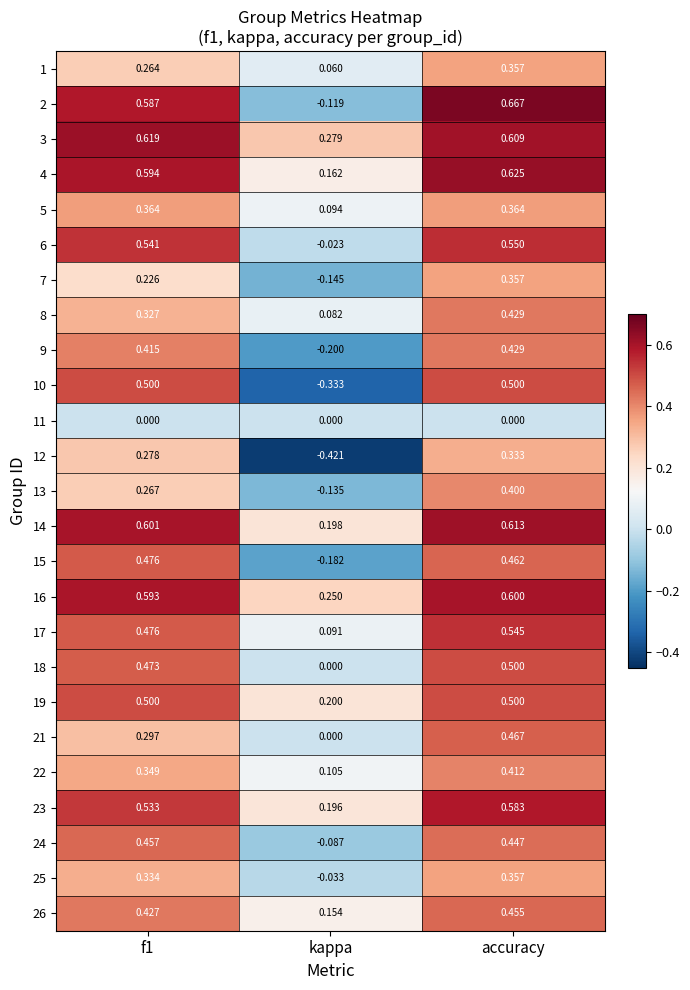

How many data points in 12 are above 0?

2